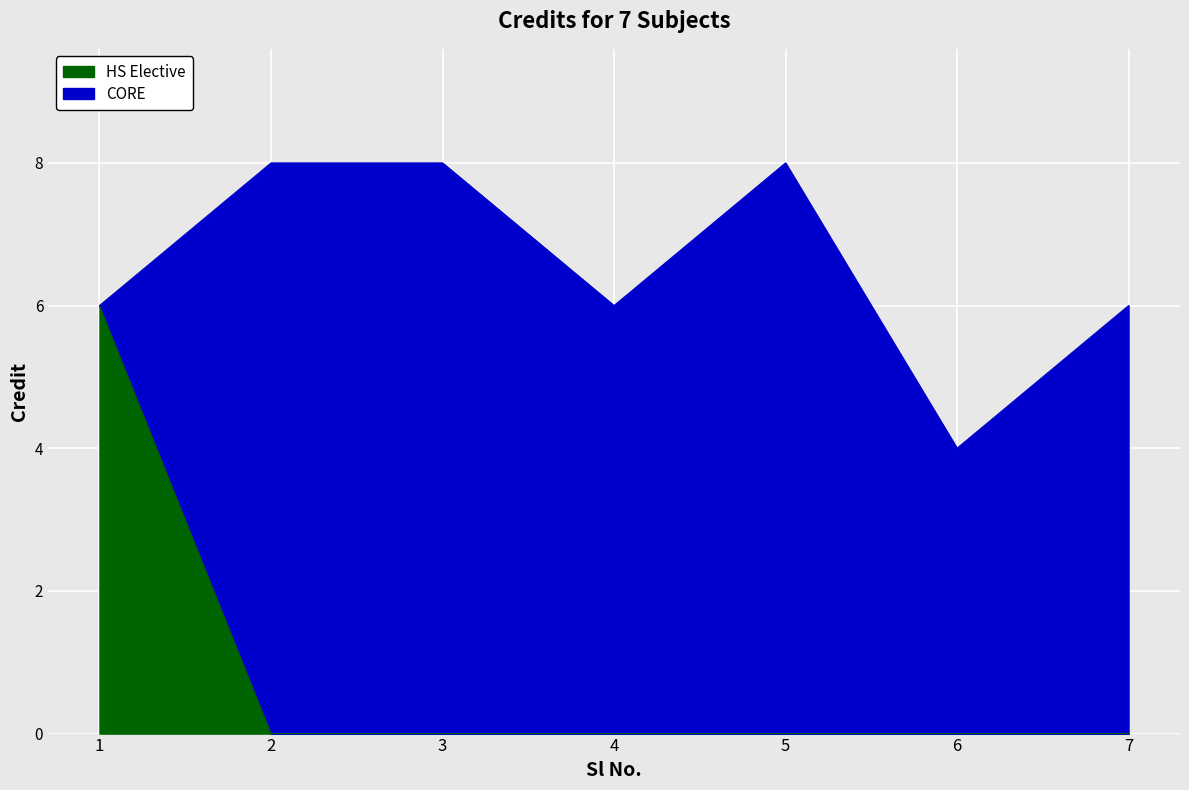

What is the change in value from 6 to 7?

+2